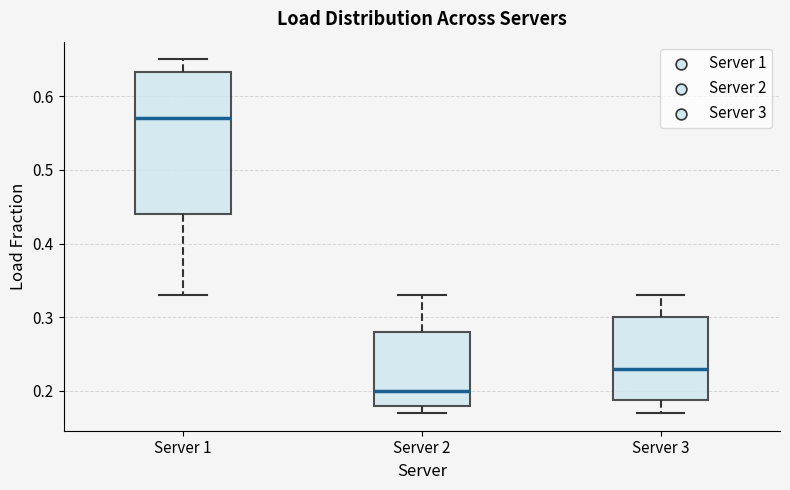

Reading left to right, read every box against the y-axis: the position of its median line, the range the box covers, and the ends of its whiskers. The values are not printed on the chart, so give them approximately, as read against the axis.

Server 1: median 0.57, box 0.44 to 0.63, whiskers 0.33 to 0.65
Server 2: median 0.20, box 0.18 to 0.28, whiskers 0.17 to 0.33
Server 3: median 0.23, box 0.19 to 0.30, whiskers 0.17 to 0.33